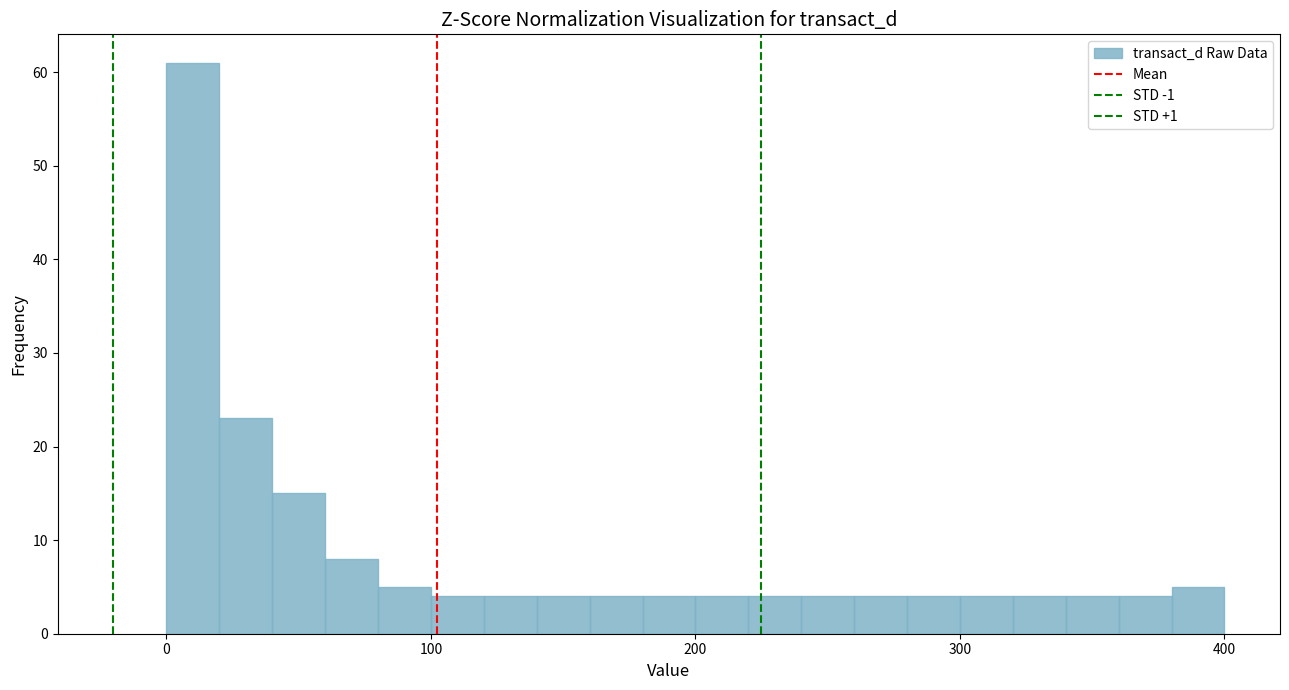

Around what value on the x-axis is the tallest bar? Give the approximate position of its centre, as read against the axis.

10